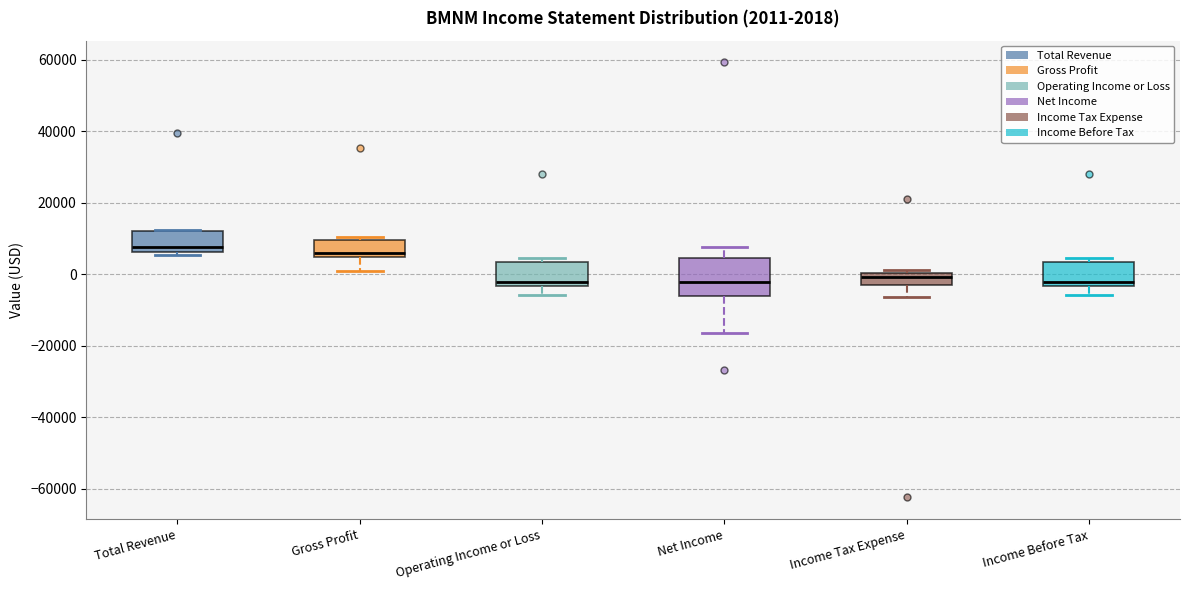

Comparing the boxes themselves (not the whiskers), which one is the tallest?

Net Income